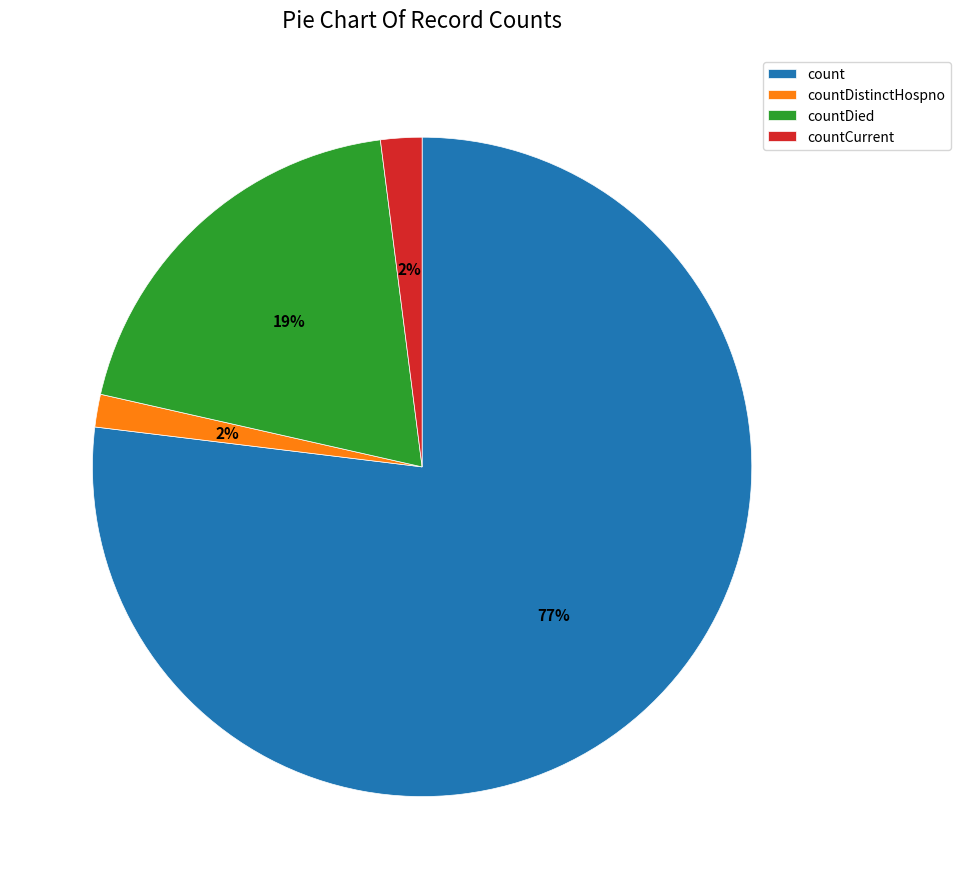

Which has a higher value, count or countDistinctHospno?

count